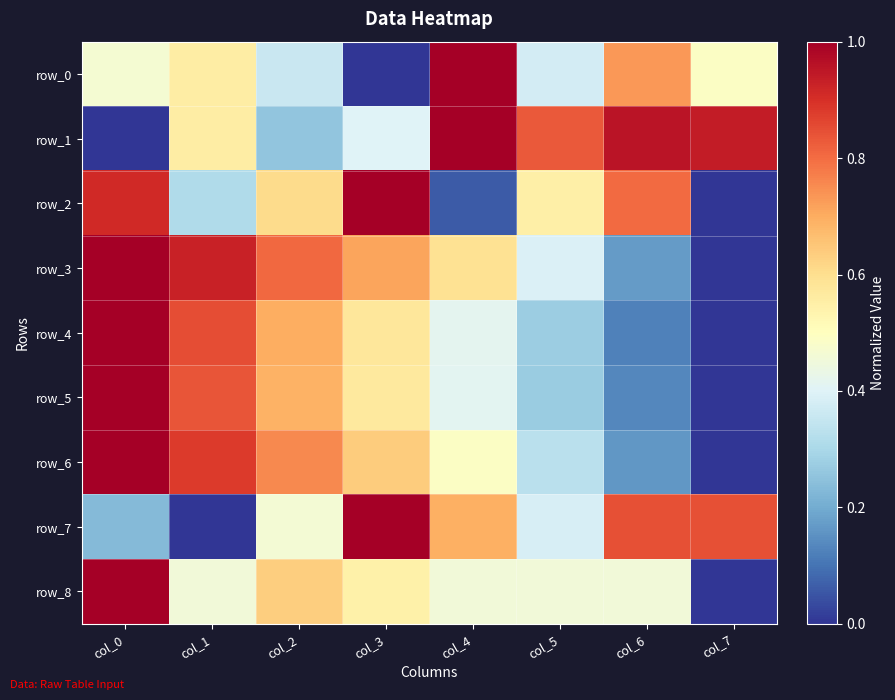

Which label corresponds to the smallest value in the chart?

col_3